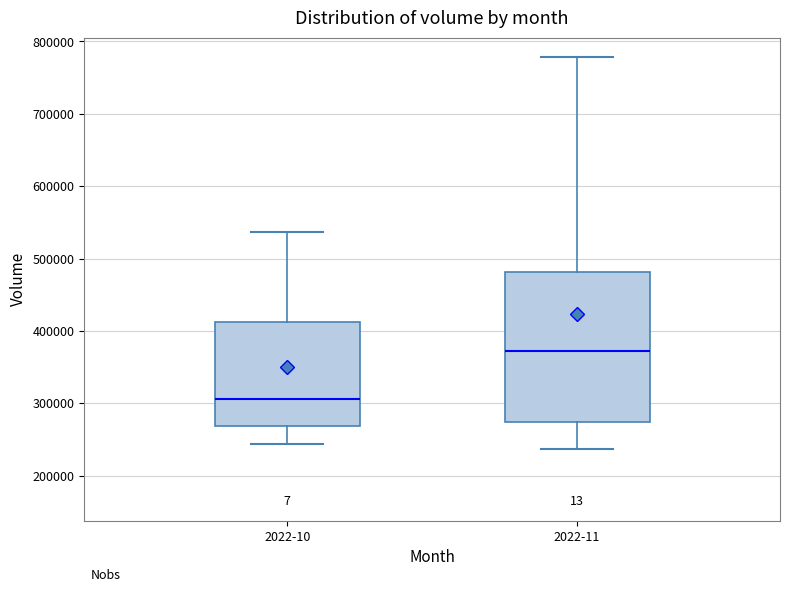

Where does the upper whisker of the box for 2022-10 end on the y-axis? The values are not printed on the chart, so give them approximately, as read against the axis.

540000